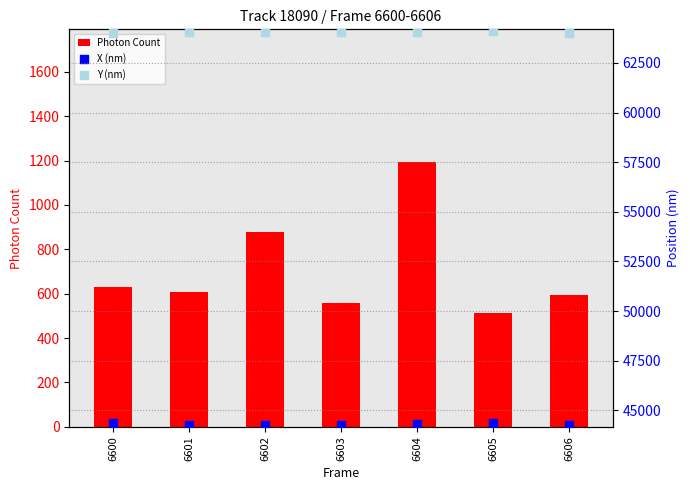

Which series has the largest Y range (max minus min)?

Photon Count